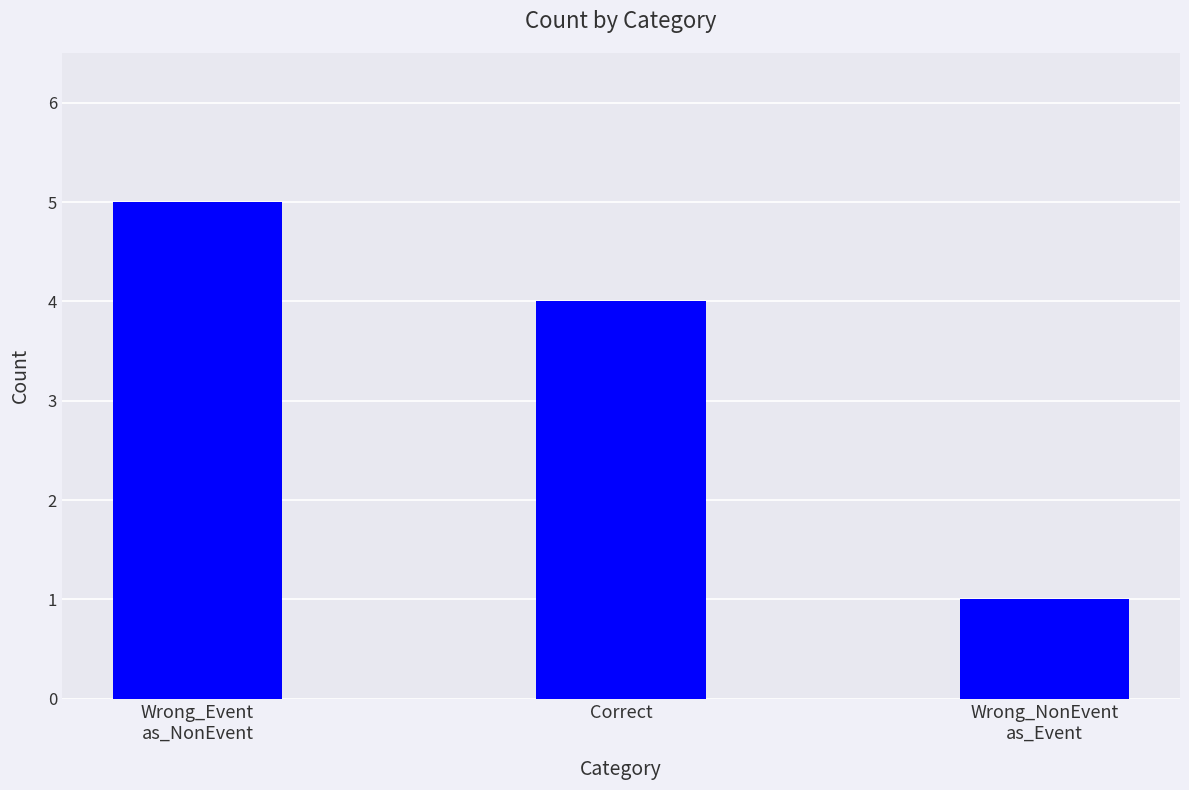

What is the sum of the values at Wrong_NonEvent
as_Event and Wrong_Event
as_NonEvent?

6